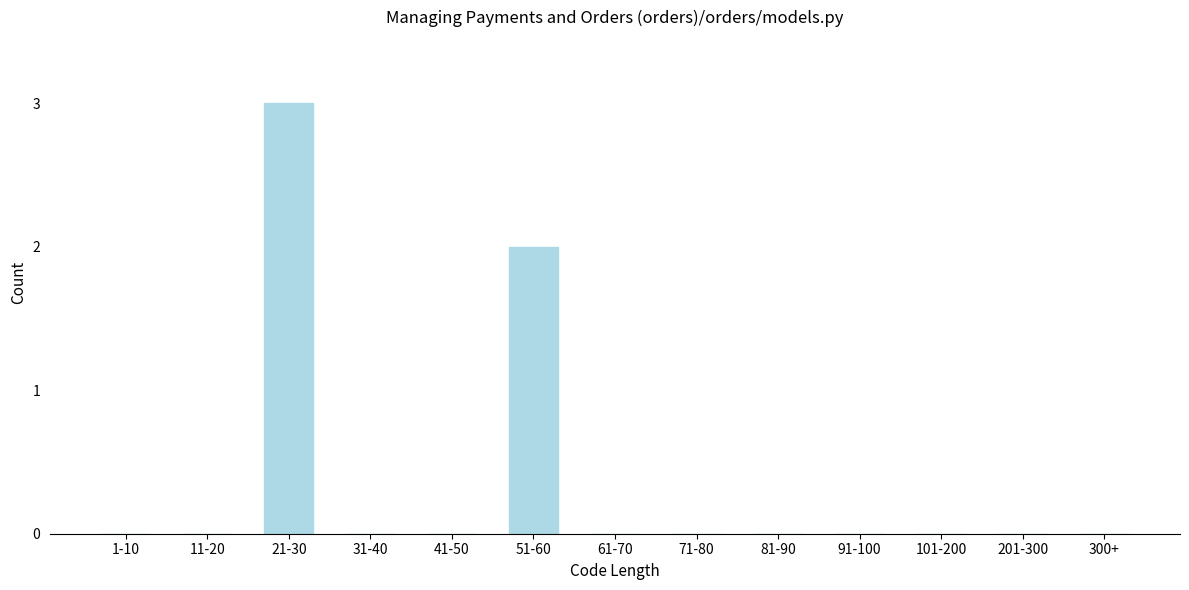

Reading left to right, what are all the values shown in this chart?

1-10=0	11-20=0	21-30=3	31-40=0	41-50=0	51-60=2	61-70=0	71-80=0	81-90=0	91-100=0	101-200=0	201-300=0	300+=0